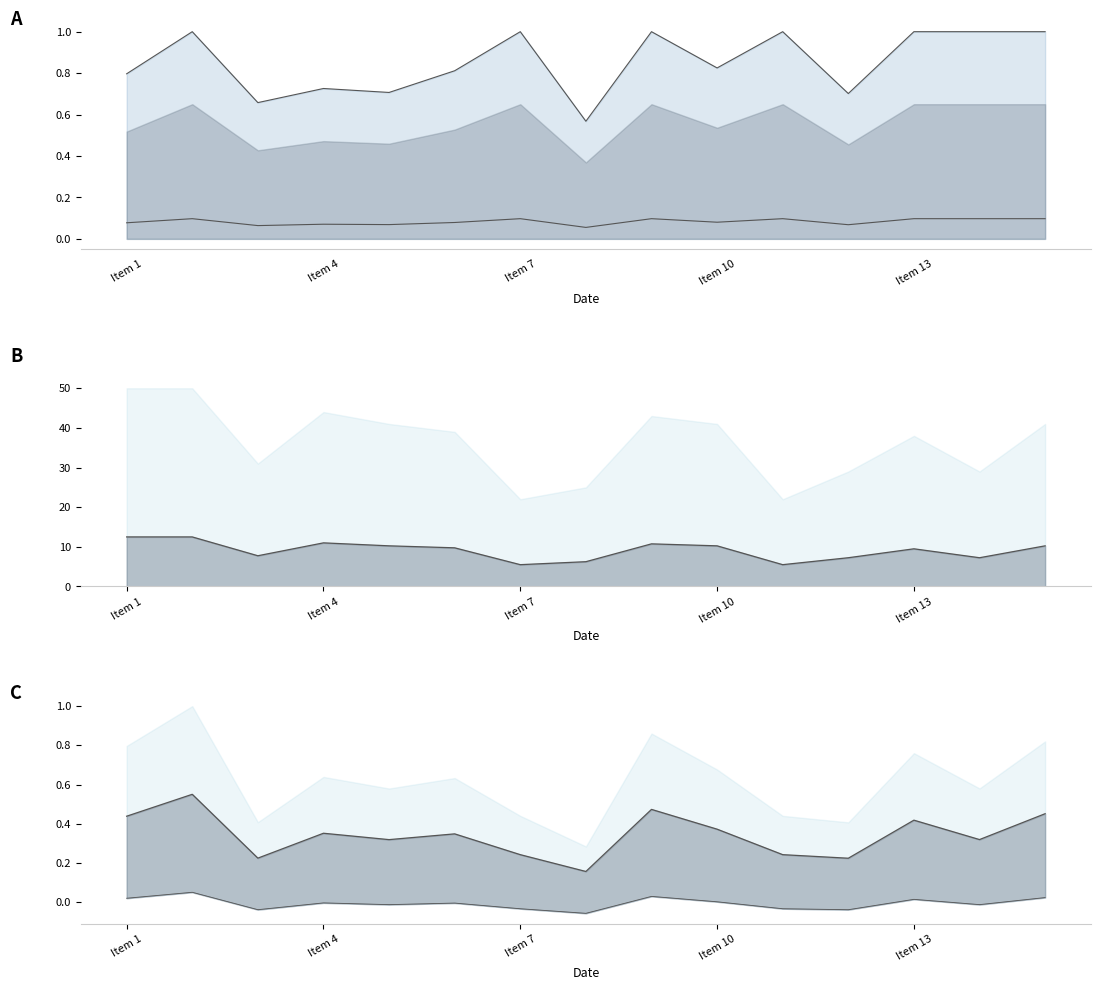

True or false: ITEM PRICE and TOTAL PRICE cross at least once.

False